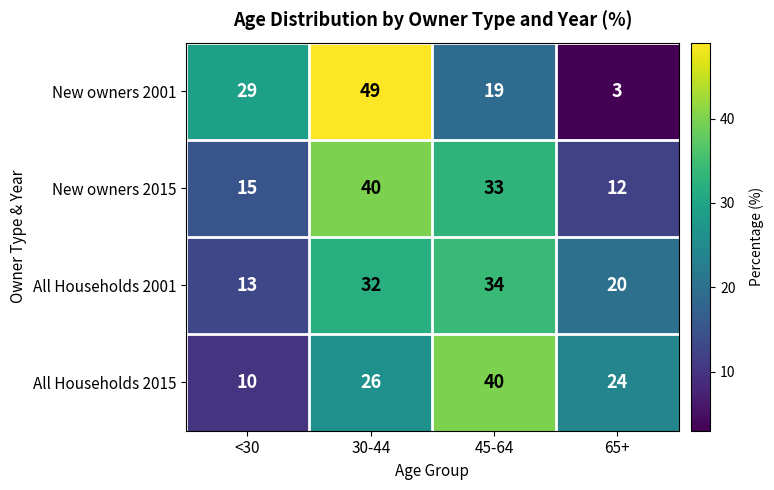

The value of New owners 2015 at 45-64 is 33. True or false?

True